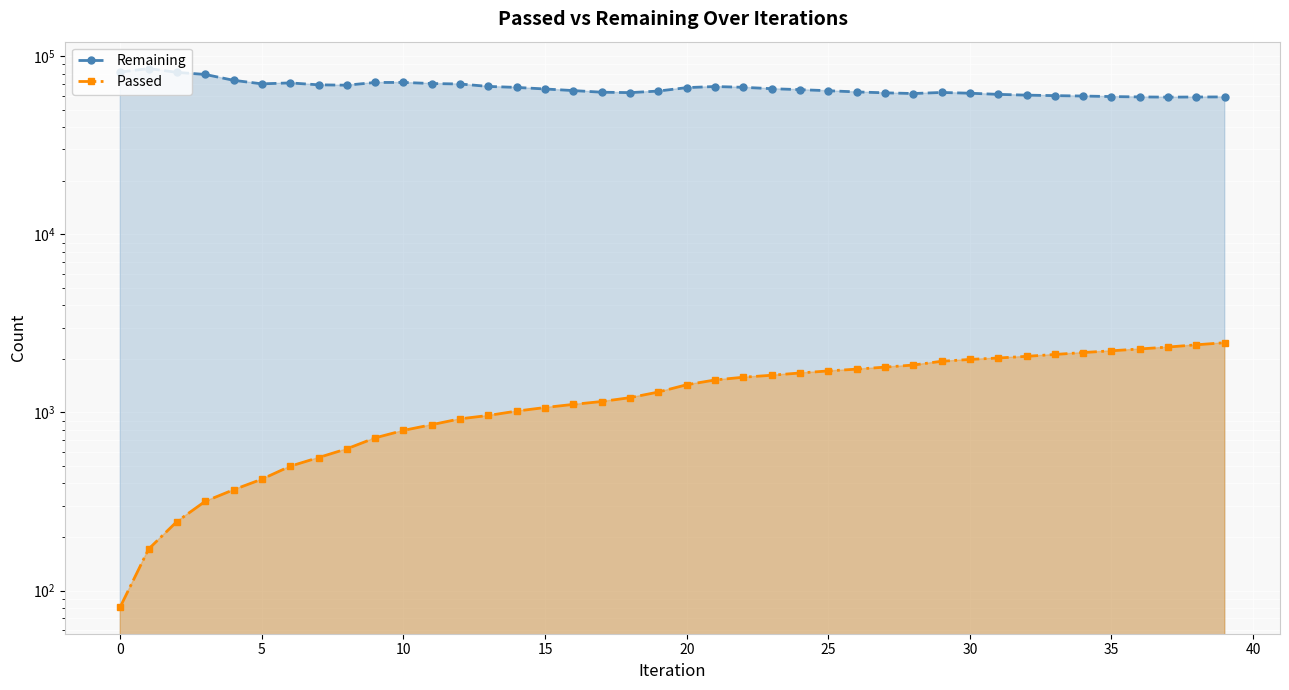

What is the greatest value displayed?

85371